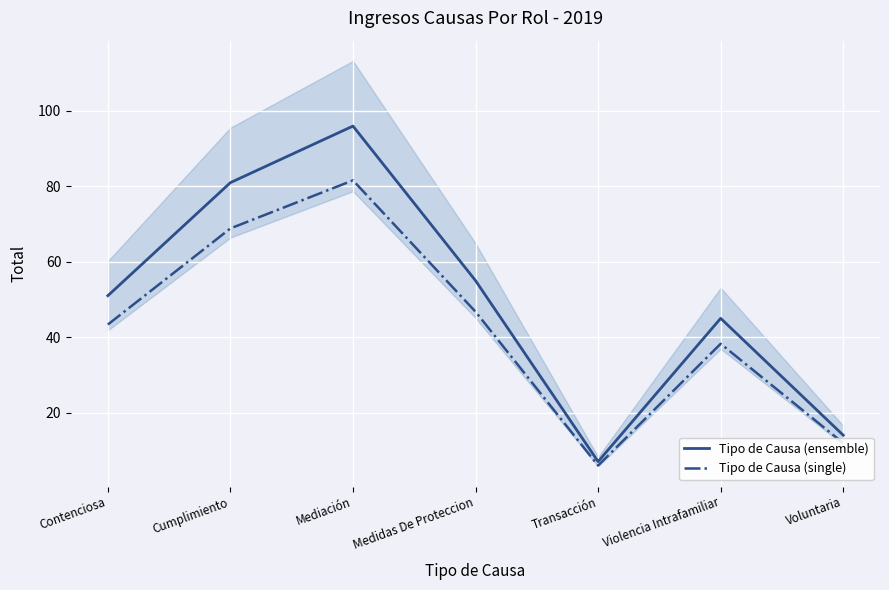

What is the difference between the maximum and minimum values in the Tipo de Causa (ensemble) series?

89.0